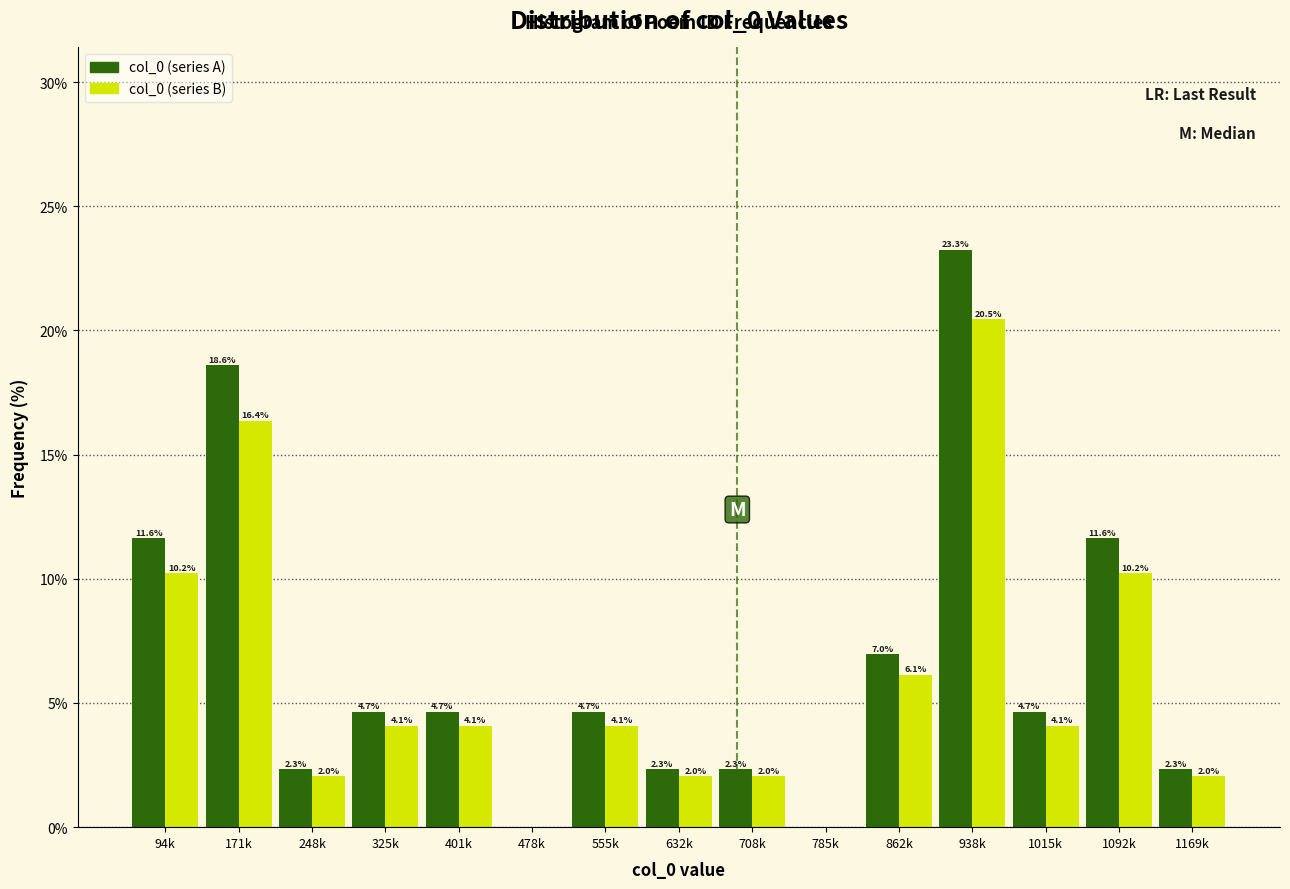

Reading left to right, extract all data points from this chart.

col_0 (series A): 94k=11.6	171k=18.6	248k=2.3	325k=4.7	401k=4.7	478k=0.0	555k=4.7	632k=2.3	708k=2.3	785k=0.0	862k=7.0	938k=23.3	1015k=4.7	1092k=11.6	1169k=2.3
col_0 (series B): 94k=10.2	171k=16.4	248k=2.0	325k=4.1	401k=4.1	478k=0.0	555k=4.1	632k=2.0	708k=2.0	785k=0.0	862k=6.1	938k=20.5	1015k=4.1	1092k=10.2	1169k=2.0